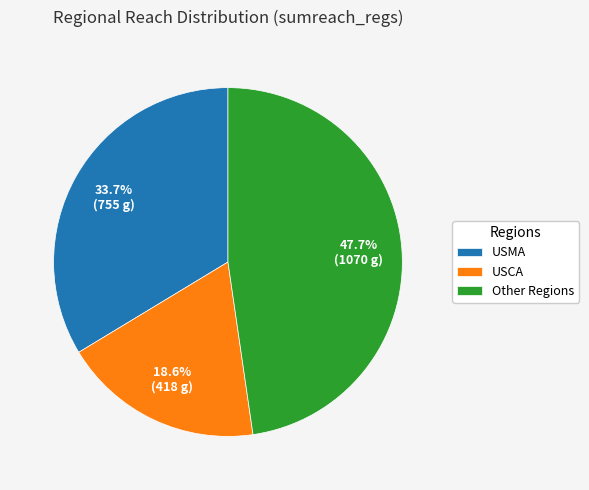

What is the smallest slice in the pie chart?

USCA